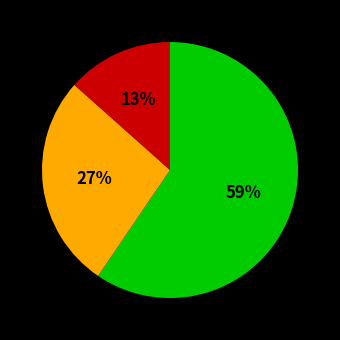

To the nearest percent, what is the difference between the largest and smallest slice percentages?

46%